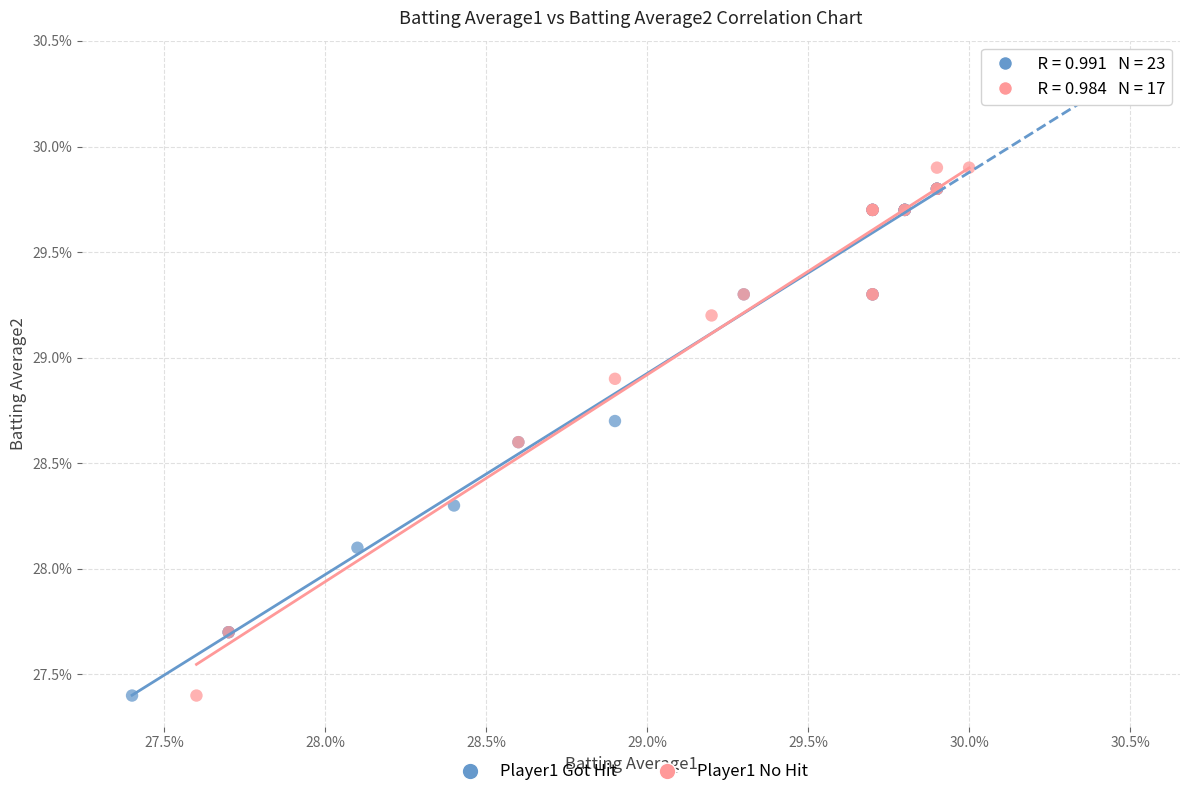

What are all the series names shown in the legend?

Player1 Got Hit, Player1 No Hit